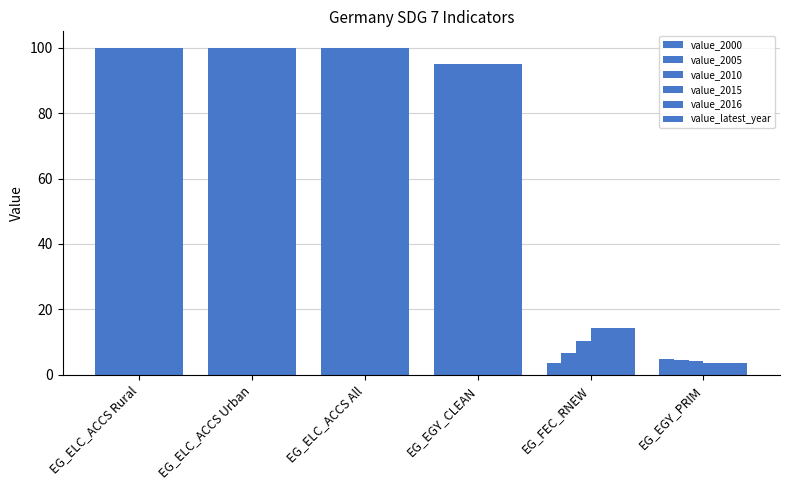

How many bars are there in total?

36